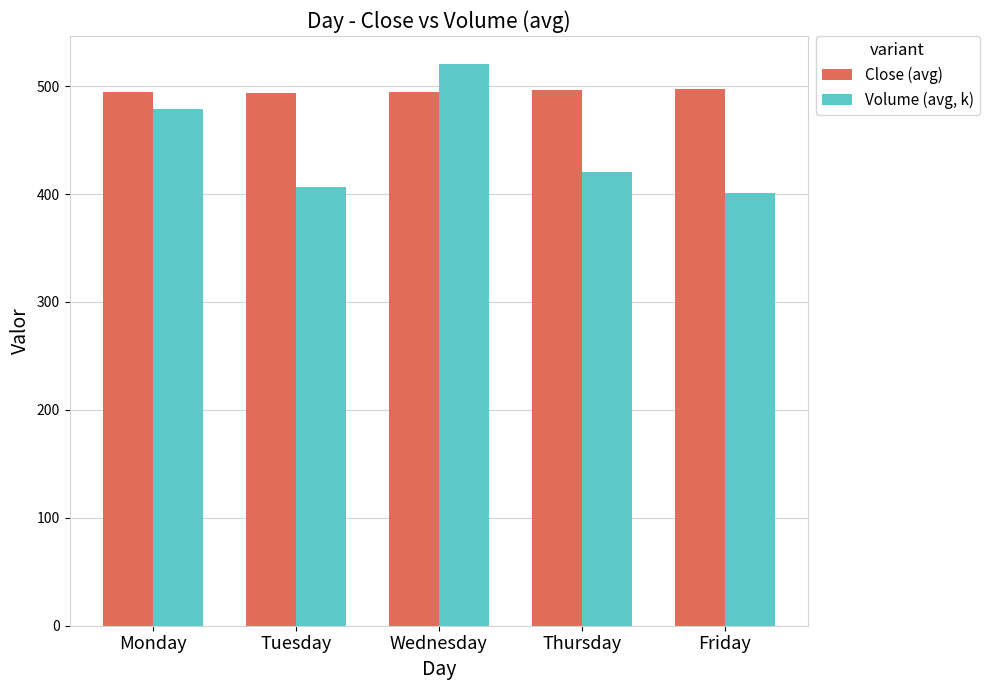

What is the difference between the Volume (avg, k) values at Friday and Thursday?

19.7